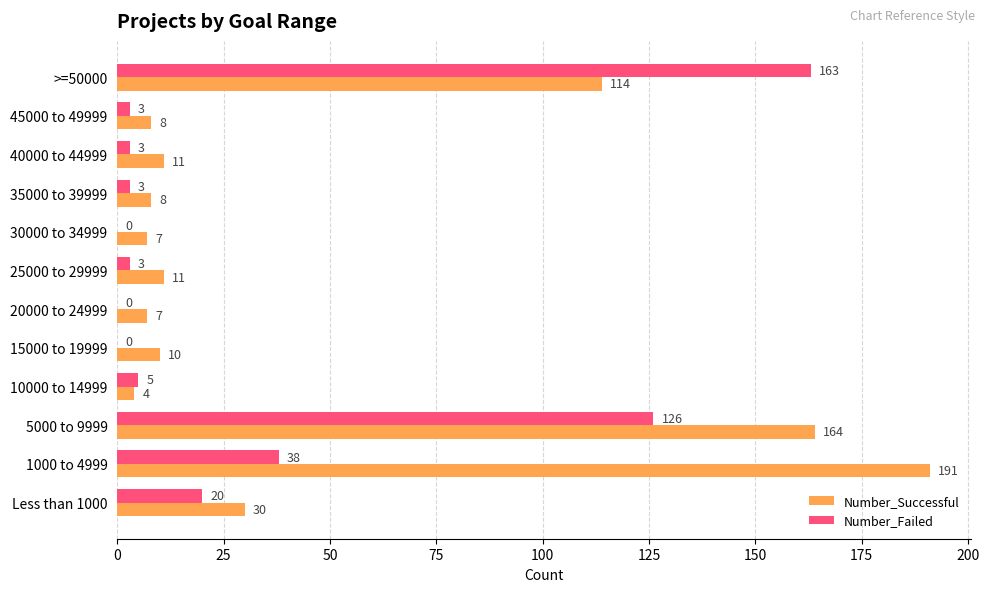

Where is Number_Successful nearest to the value 97?

>=50000